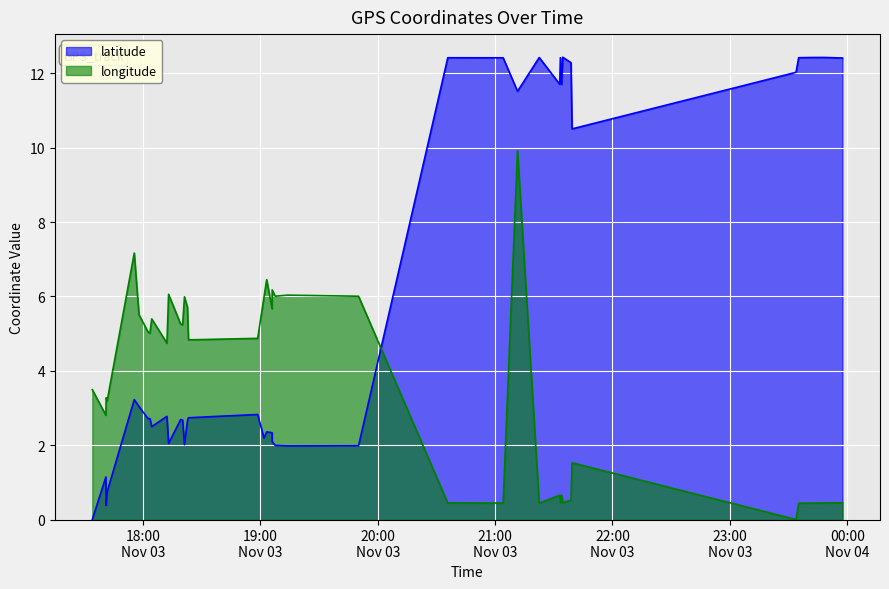

Reading left to right, list all the values displayed in this chart.

latitude: 0.0	1.1	0.4	0.7	3.2	3.0	2.7	2.7	2.5	2.8	2.0	2.7	2.7	2.0	2.7	2.7	2.8	2.2	2.4	2.3	2.1	2.0	2.0	2.0	12.4	12.4	12.4	11.5	12.4	11.7	12.4	11.7	12.4	12.3	10.5	12.0	12.4	12.4	12.4	12.4
longitude: 3.5	2.8	3.3	3.2	7.2	5.5	5.0	5.0	5.4	4.7	6.1	5.3	5.2	6.0	5.7	4.8	4.9	6.0	6.5	5.7	6.2	6.0	6.0	6.0	0.4	0.4	0.4	9.9	0.4	0.7	0.4	0.7	0.5	0.5	1.5	0.0	0.4	0.4	0.4	0.5